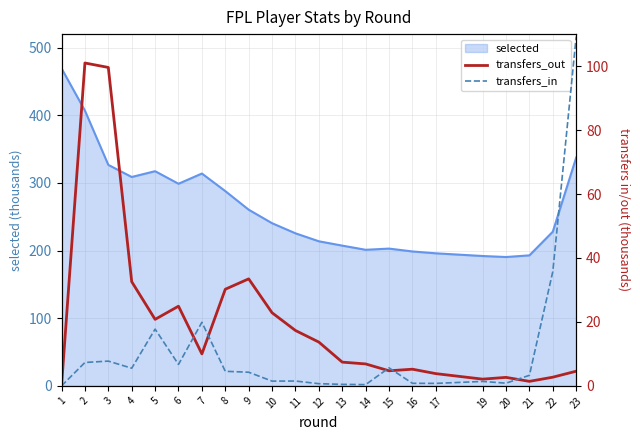

What is the approximate value of transfers_out at 11?

17.3